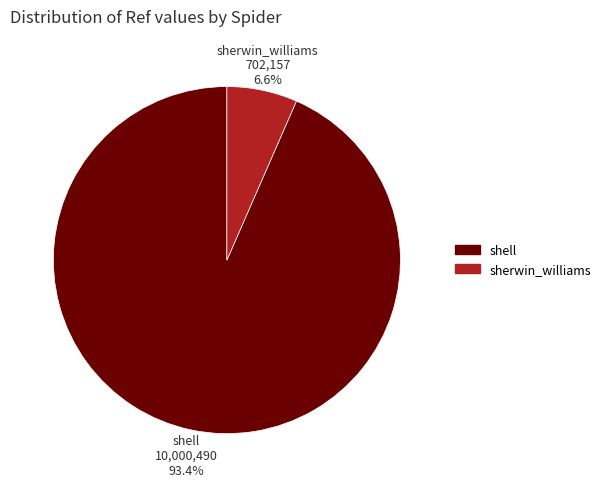

To the nearest percent, what percentage of the pie is sherwin_williams?

7%